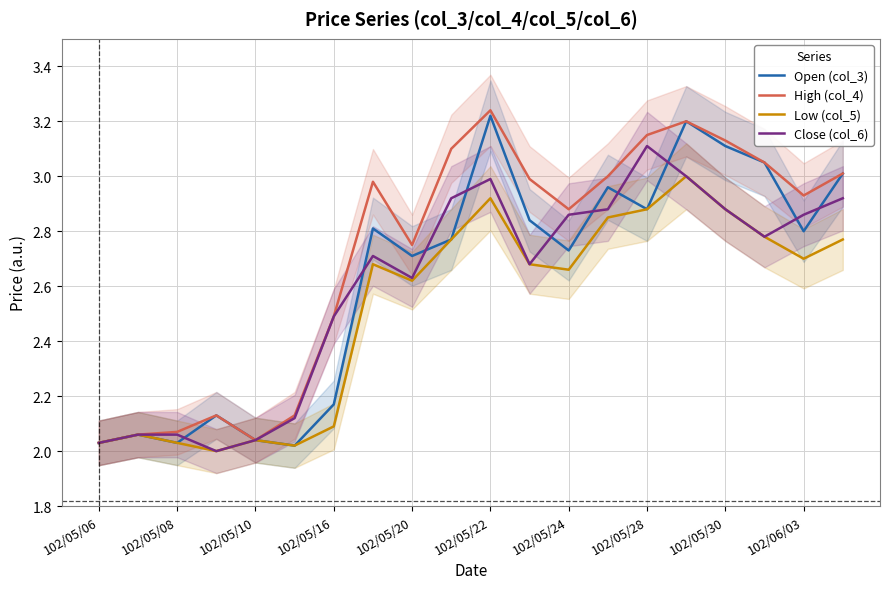

What is the sum of the Close (col_6) values at 19 and 17?

5.7